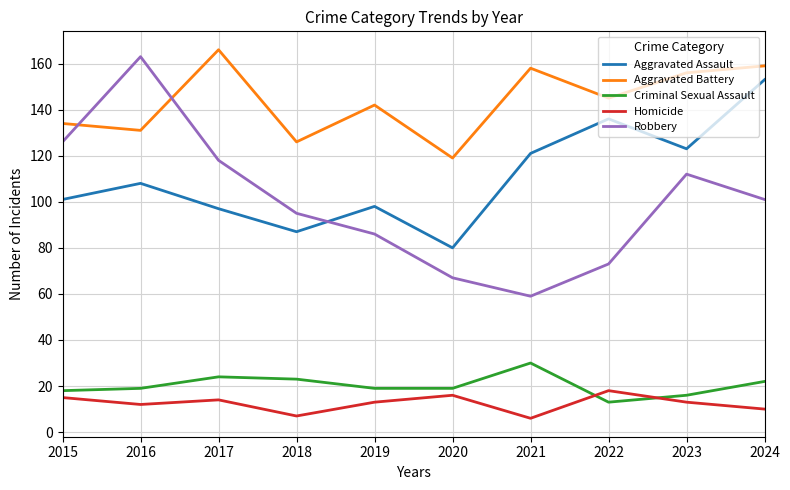

Does the chart display data point markers on the line(s)?

No